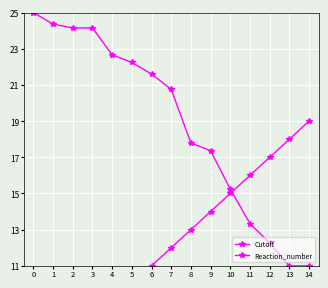

At which label is Cutoff closest to 12?

7